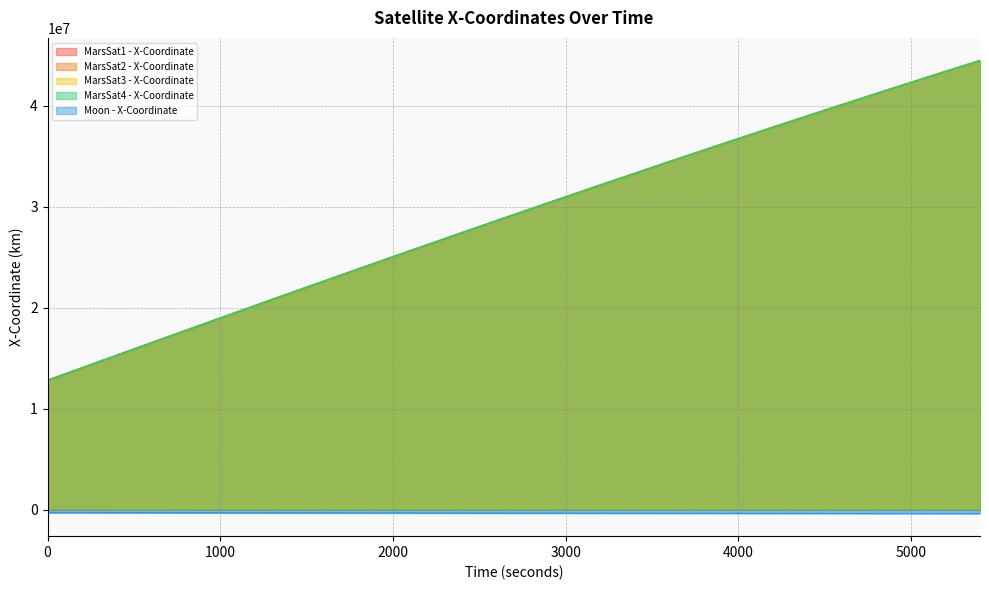

What is the difference between the maximum and minimum values in the MarsSat2 - X-Coordinate series?

31649630.2